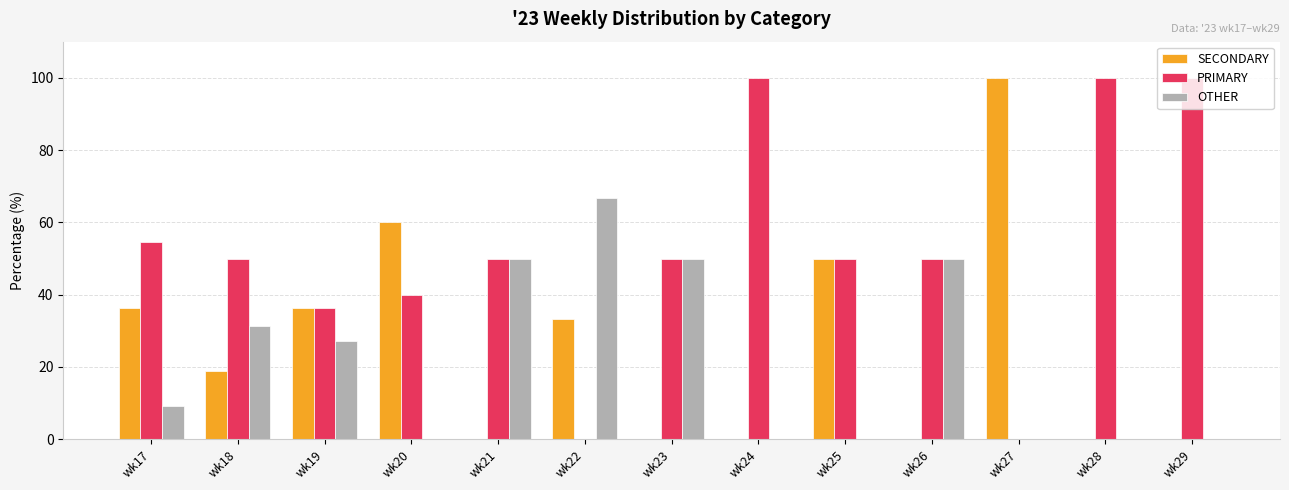

What is the sum of all PRIMARY values?

680.9